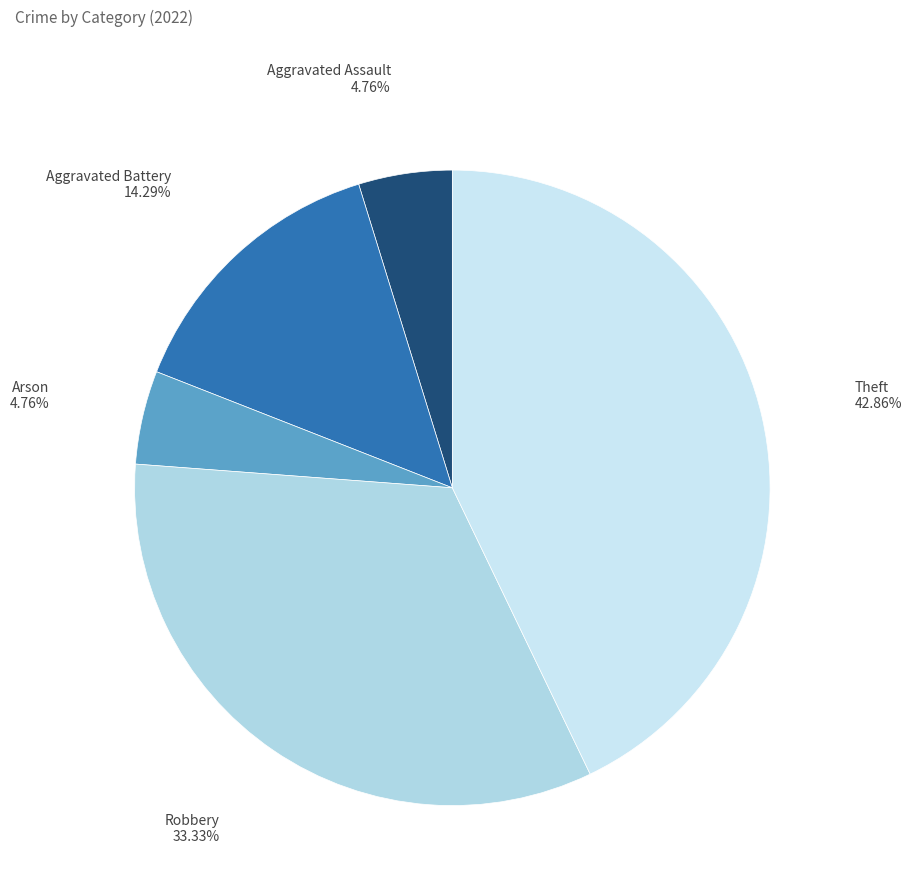

To the nearest percent, what percentage of the pie is Arson?

5%